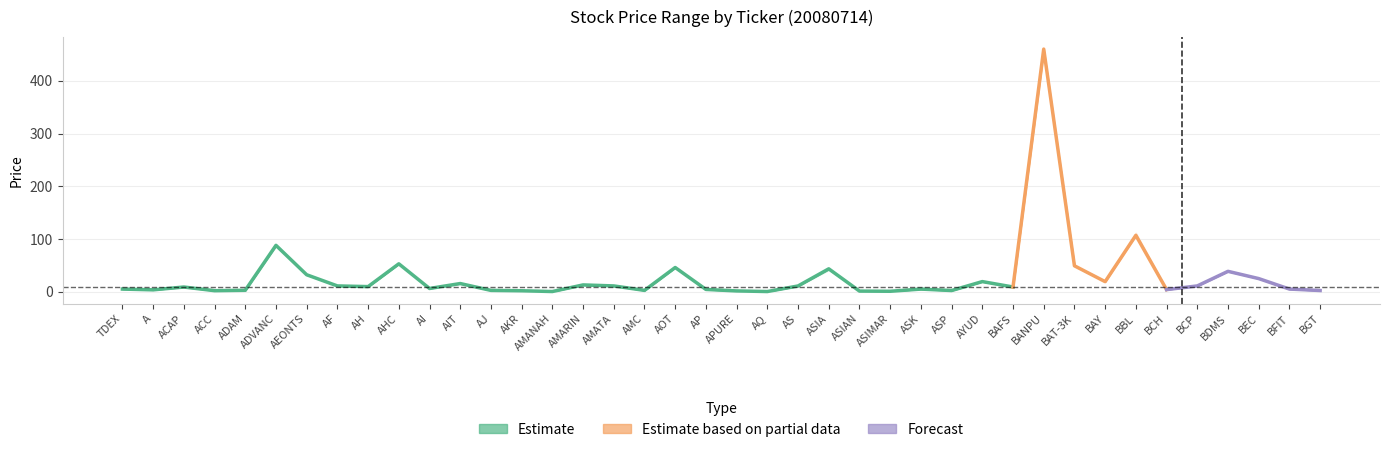

Does the chart have visible grid lines?

Yes